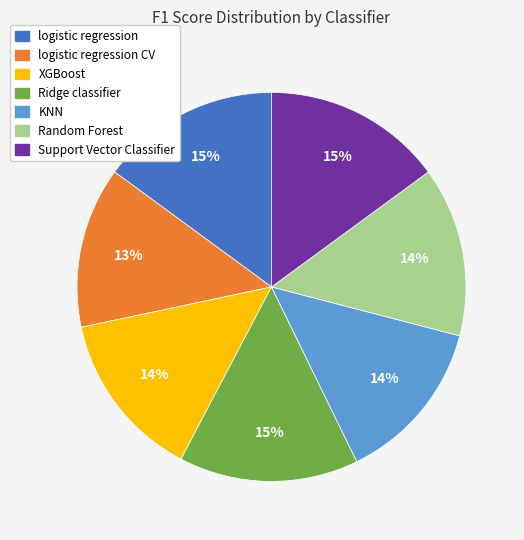

To the nearest percent, what is the difference between the largest and smallest slice percentages?

2%